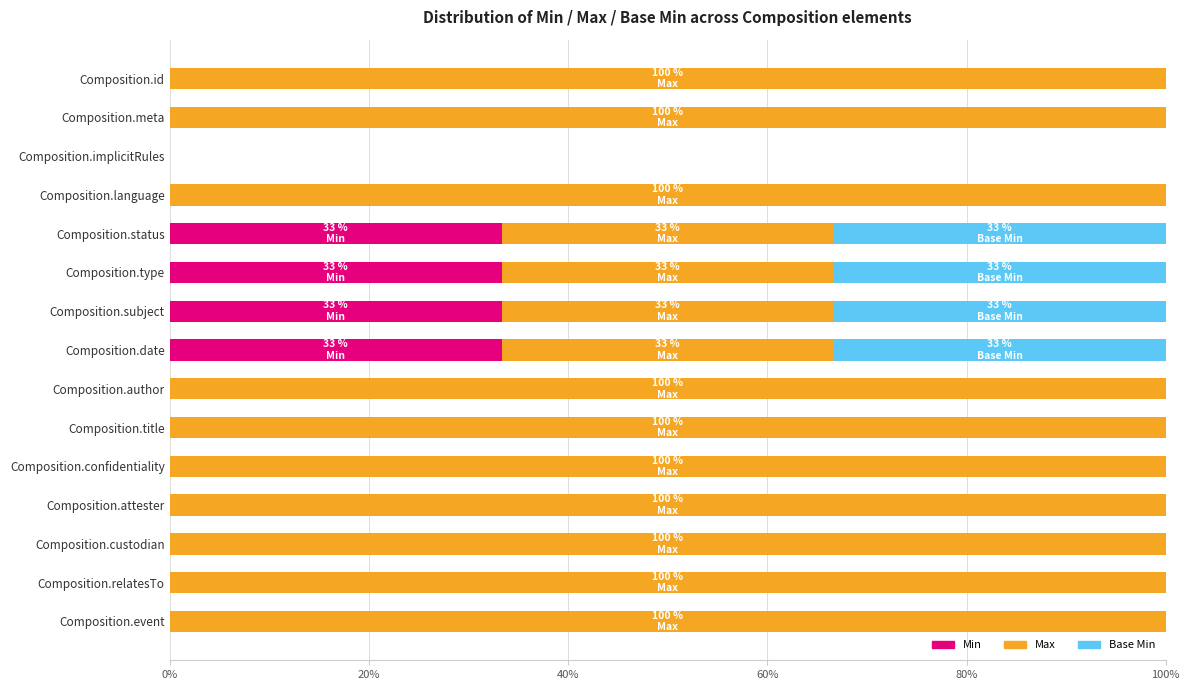

What is the sum of the Min values at Composition.type and Composition.meta?

33.3